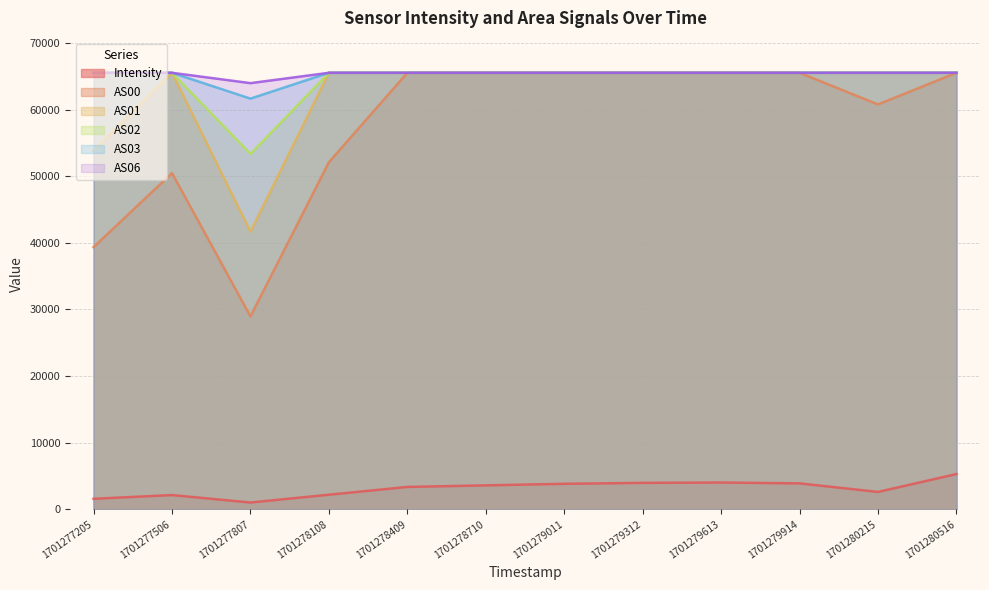

How many lines are shown in the chart?

6